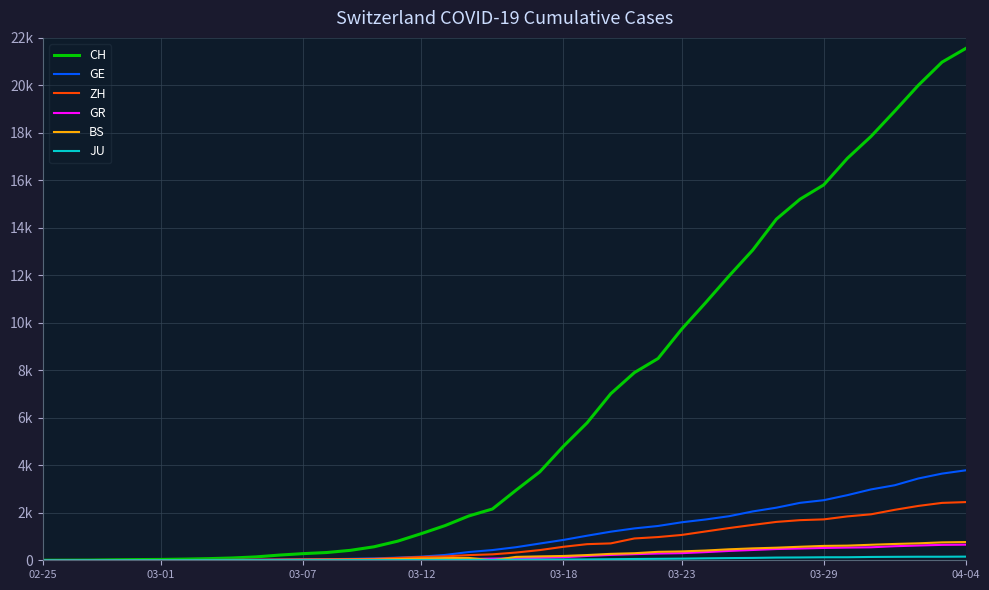

Does the chart display data point markers on the line(s)?

No